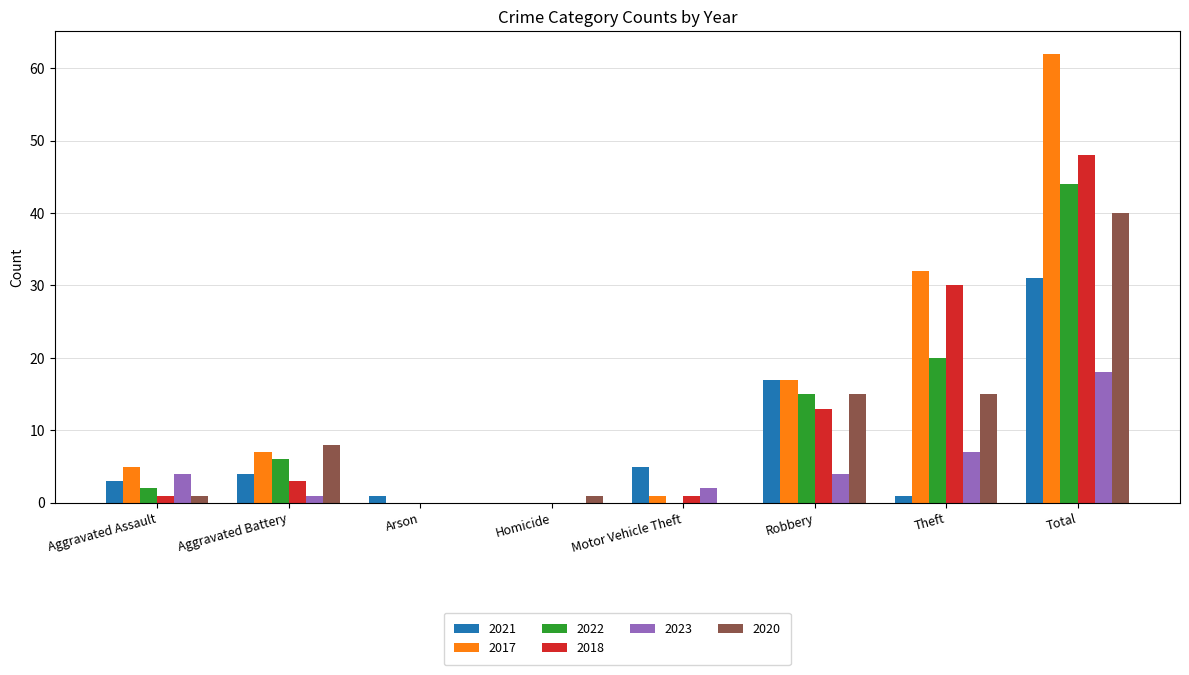

What is the spread (max minus min) of values at Arson?

1